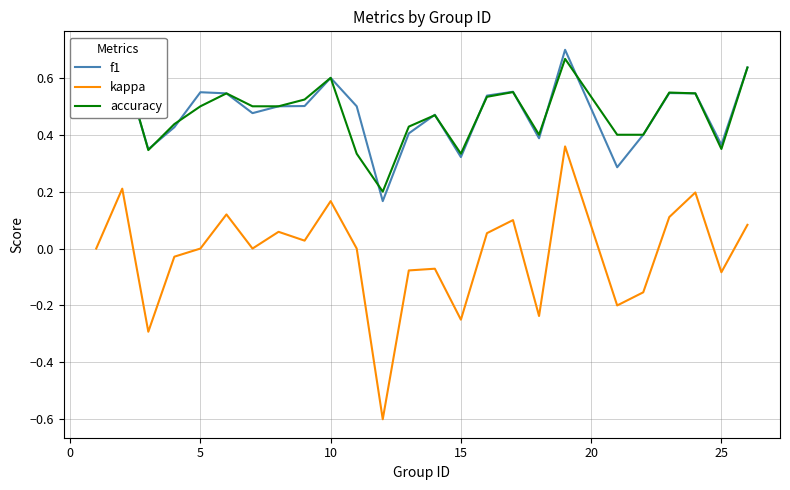

What is the minimum value for kappa?

-0.6